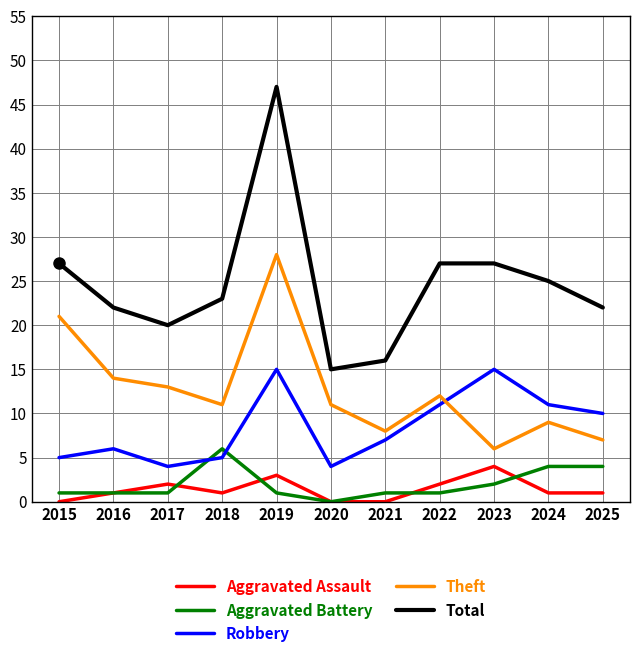

Which series has the largest total across all categories?

Total